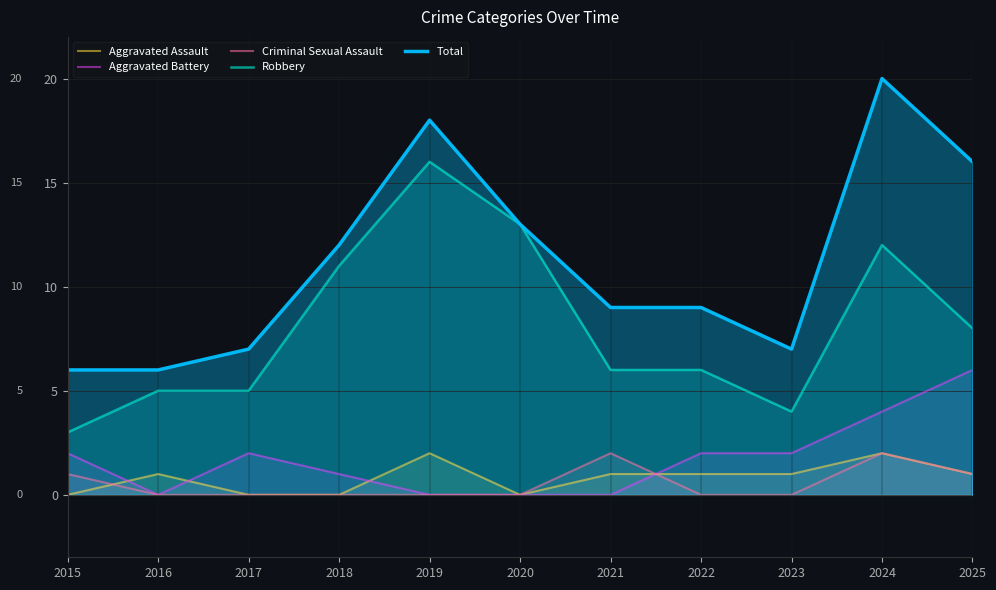

True or false: Aggravated Assault has a value of 3 at 2024.

False